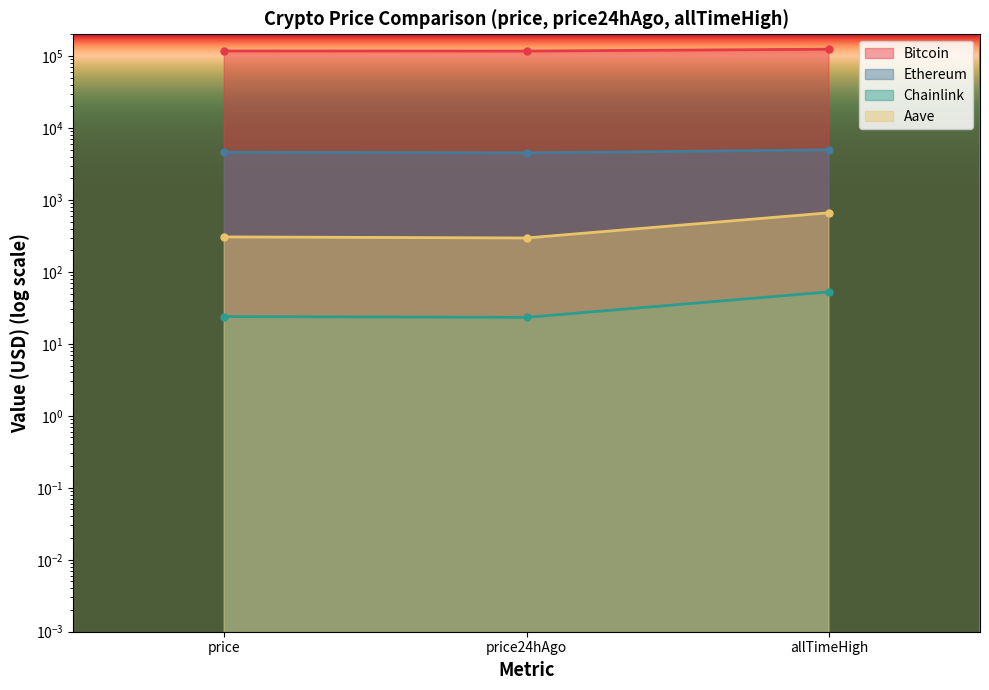

What is the approximate value of Chainlink at price?

23.9